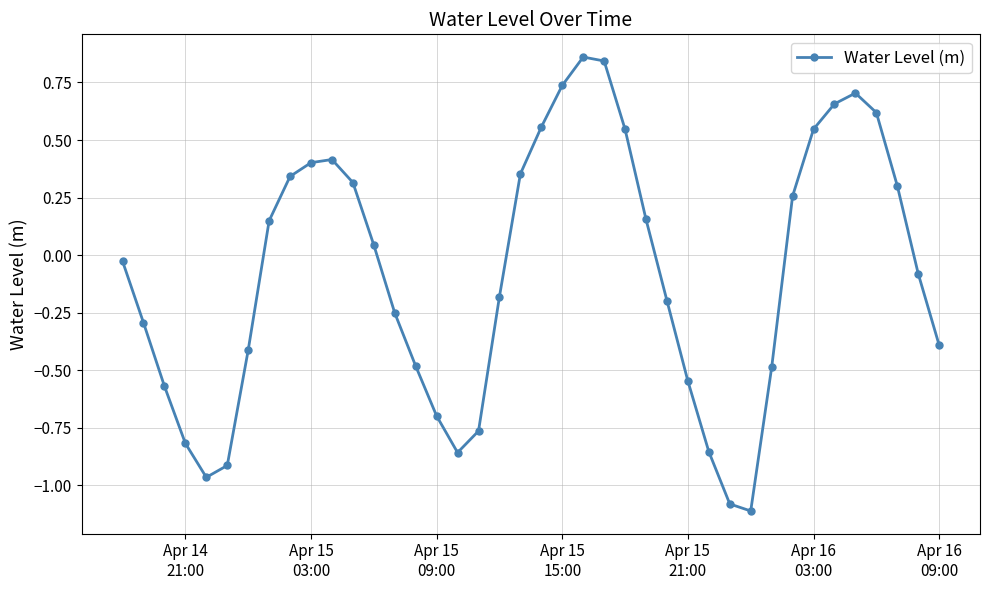

How many series are shown in this chart?

1